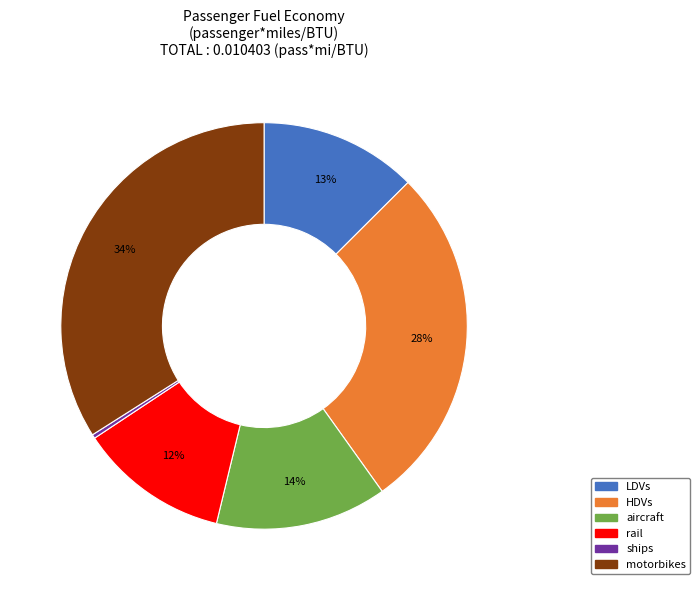

What is the largest slice in the pie chart?

motorbikes